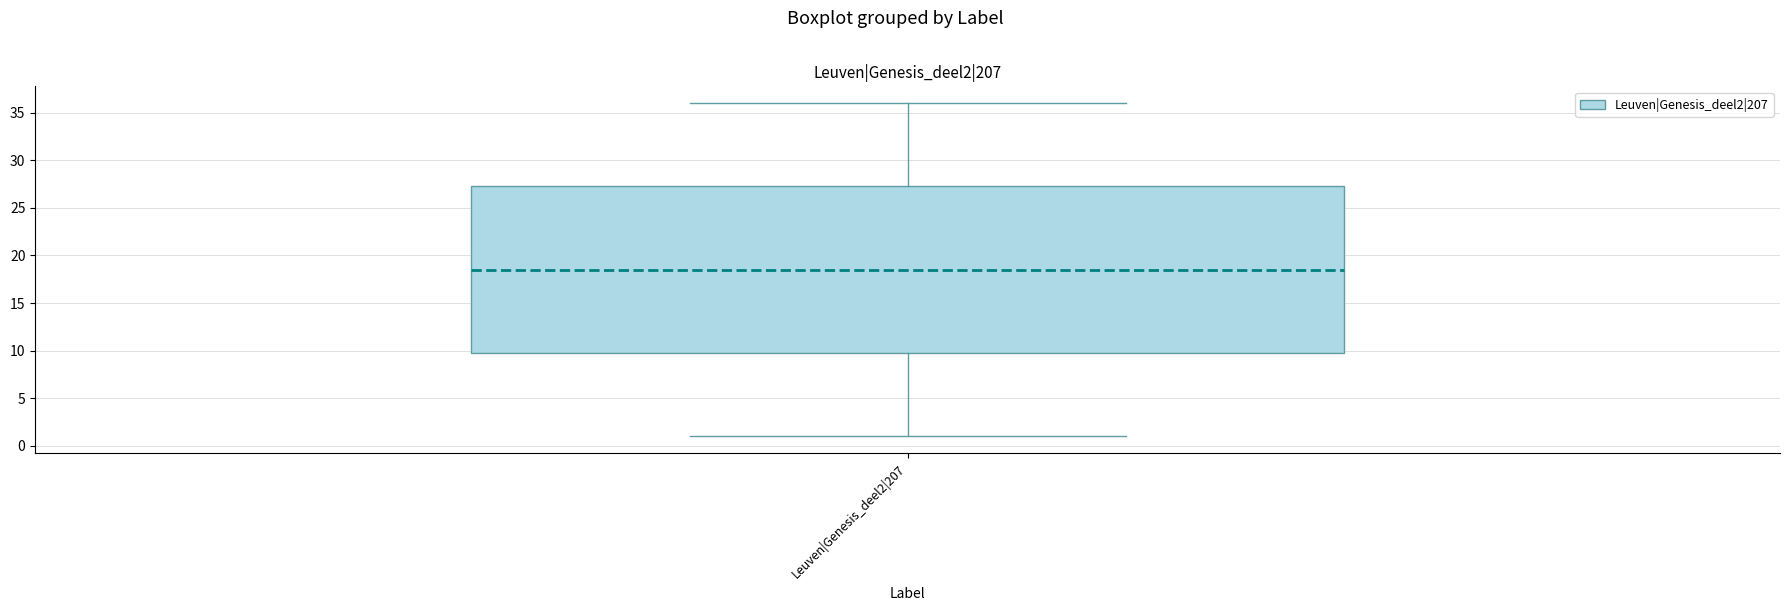

Transcribe this box plot: give where the median line is, the range the box spans, and where the two whiskers end, as read against the y-axis. The values are not printed on the chart, so give them approximately, as read against the axis.

median 18.5, box 10.0 to 27.5, whiskers 1.0 to 36.0